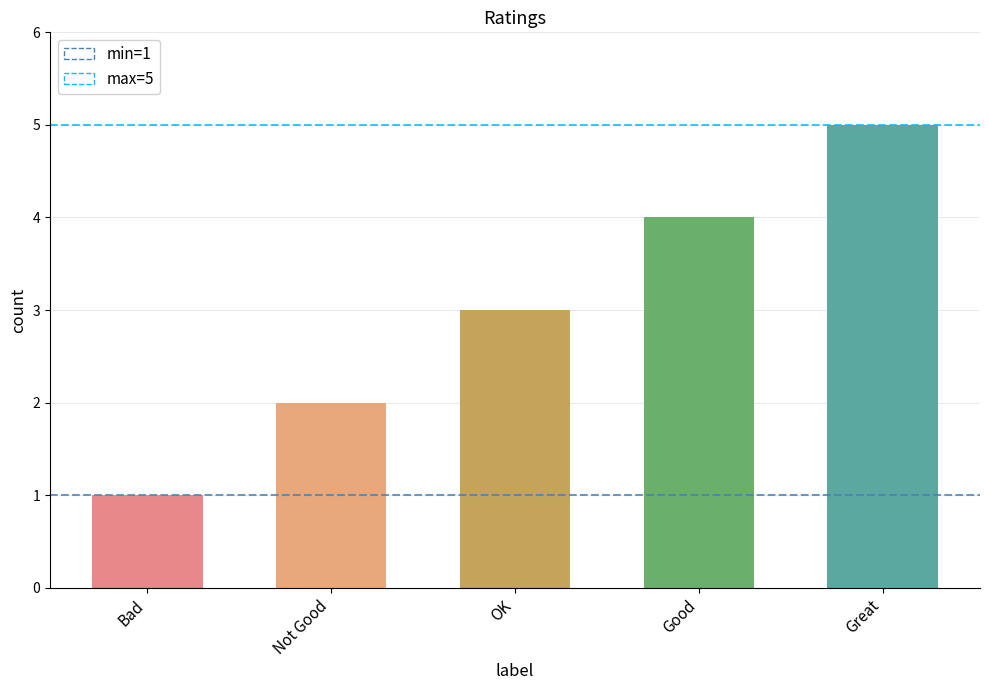

How many distinct data groups are displayed?

1